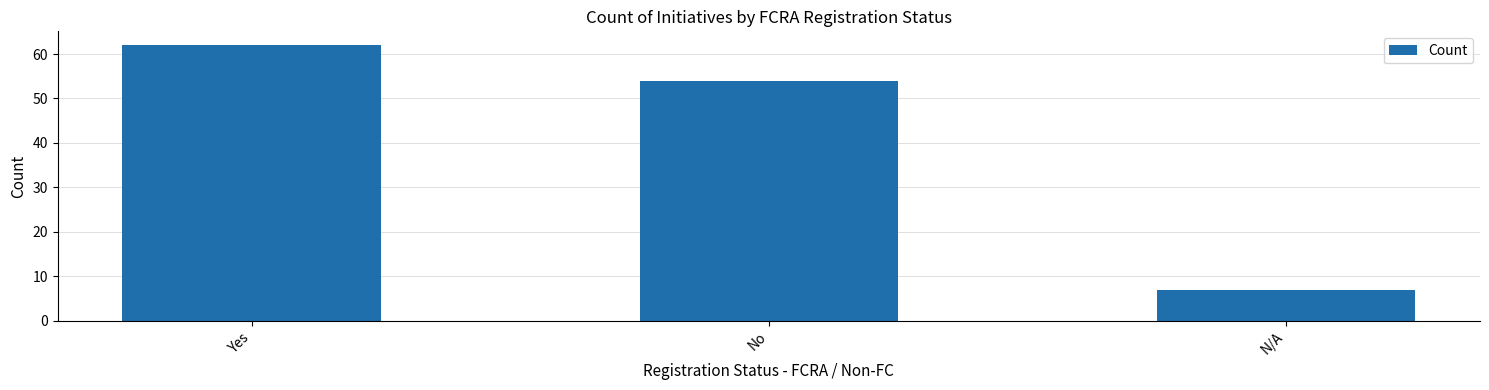

At which label is the value closest to 34?

No